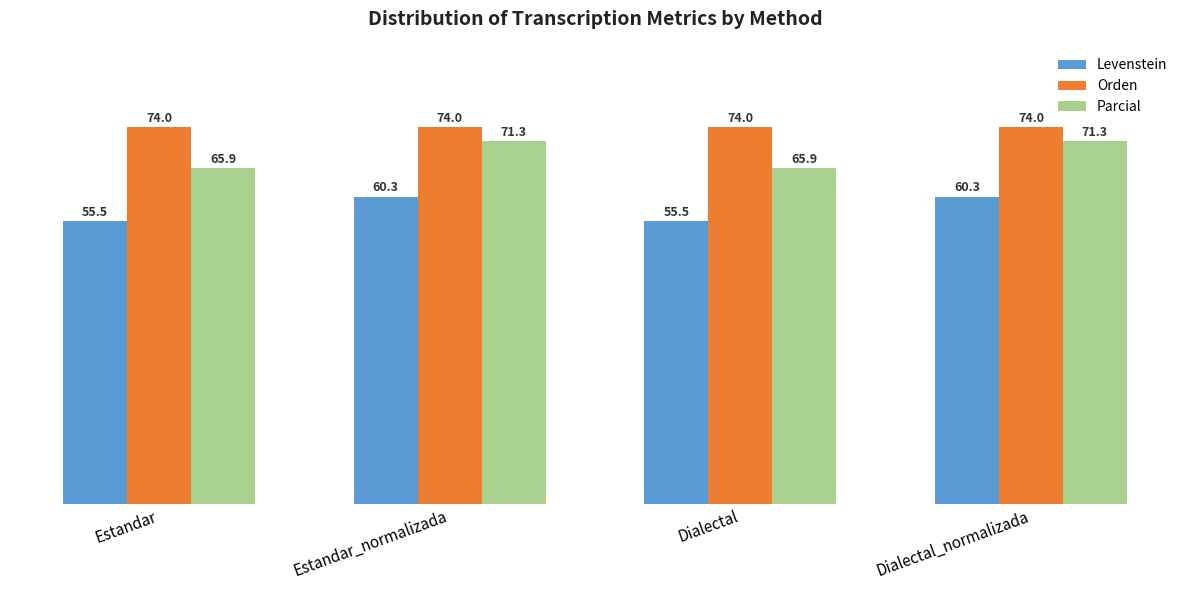

Reading left to right, list all the values displayed in this chart.

Levenstein: Estandar=55.5	Estandar_normalizada=60.3	Dialectal=55.5	Dialectal_normalizada=60.3
Orden: Estandar=74.0	Estandar_normalizada=74.0	Dialectal=74.0	Dialectal_normalizada=74.0
Parcial: Estandar=65.9	Estandar_normalizada=71.3	Dialectal=65.9	Dialectal_normalizada=71.3